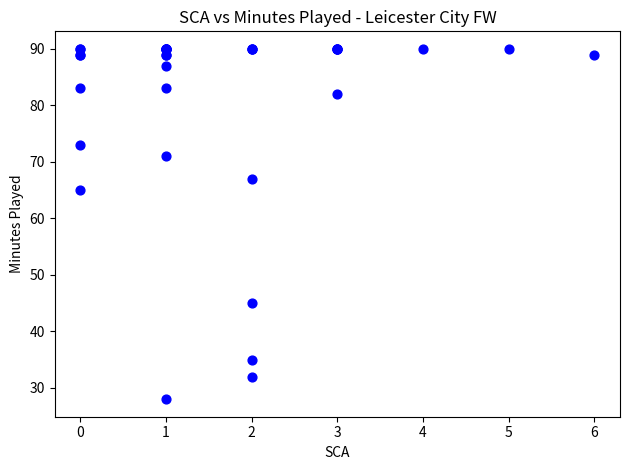

What Y value in the scatter plot is closest to 59?

65